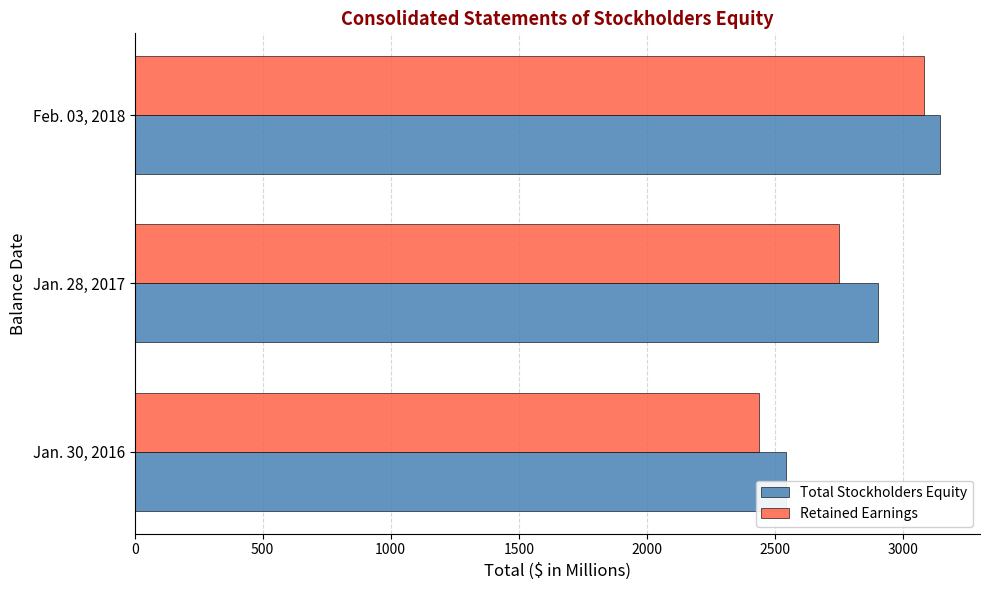

What is the total value across all series at Jan. 30, 2016?

4985